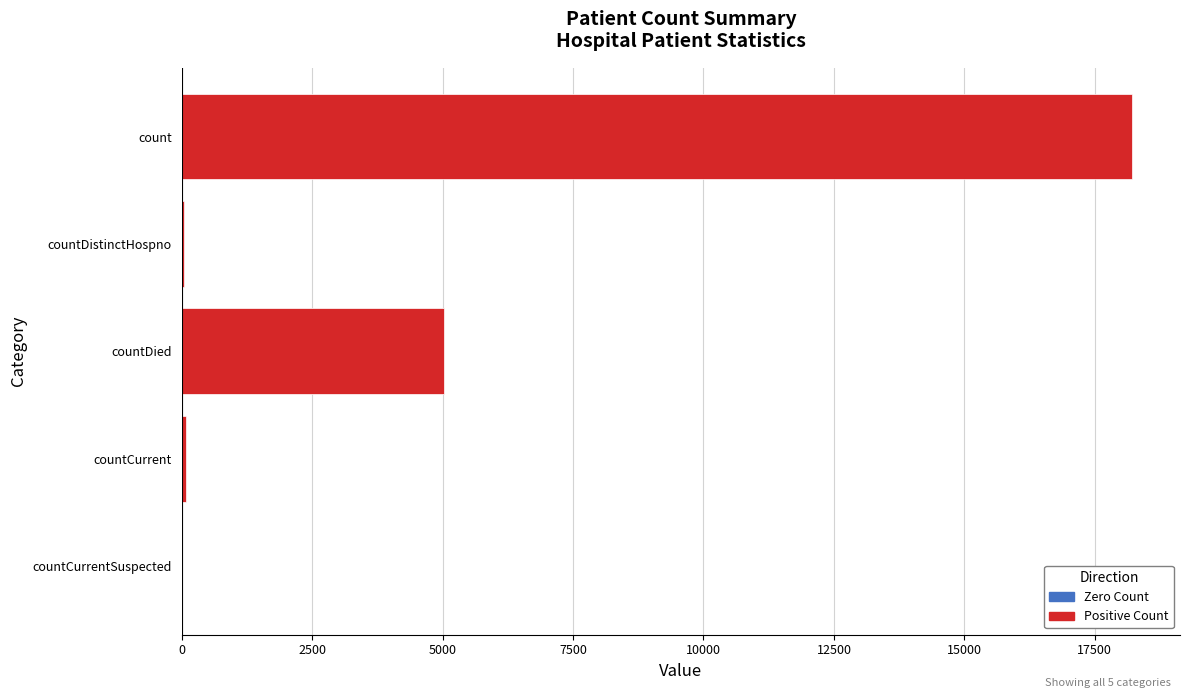

Which category has the highest value across all series?

count